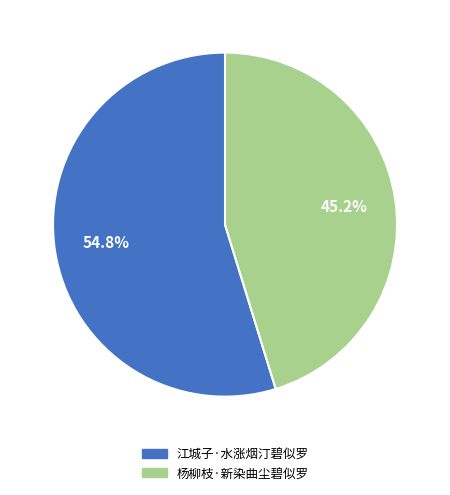

Which slice is the largest?

江城子·水涨烟汀碧似罗